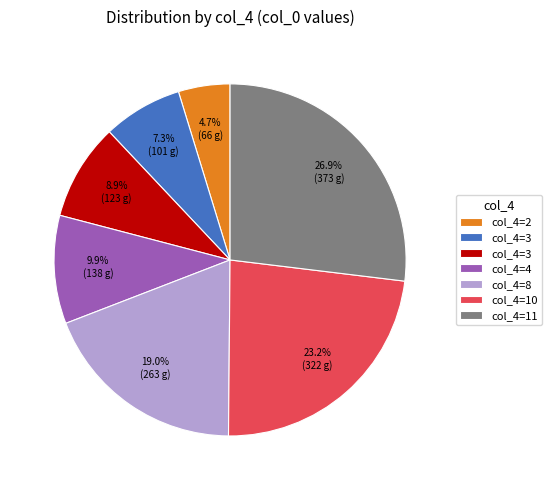

Does any single category account for the majority?

No